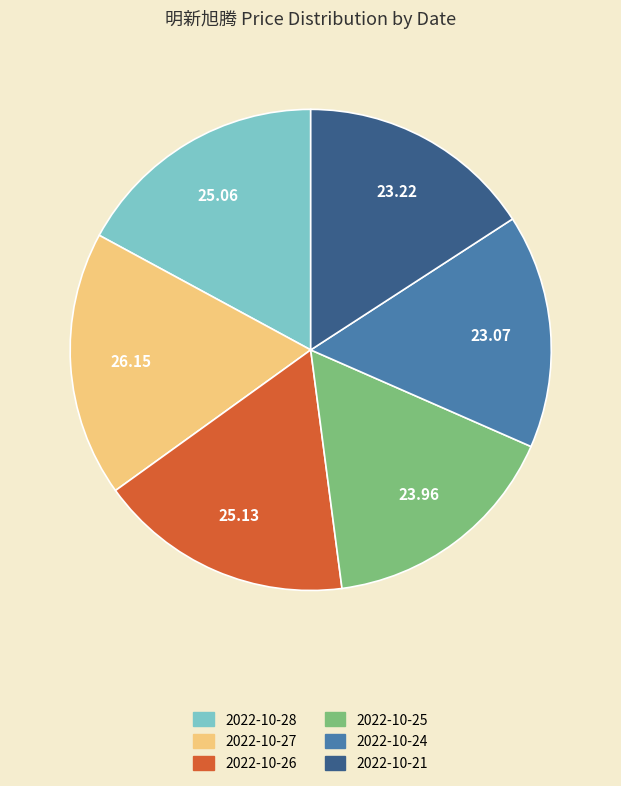

True or false: 2022-10-26 accounts for 29% of the total.

False